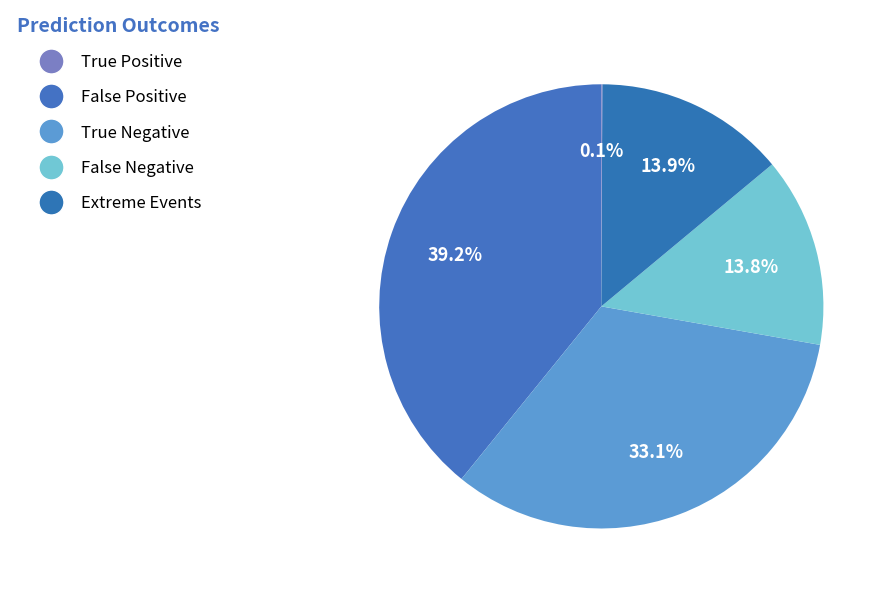

Do False Negative and False Positive together represent more than half of the pie?

No